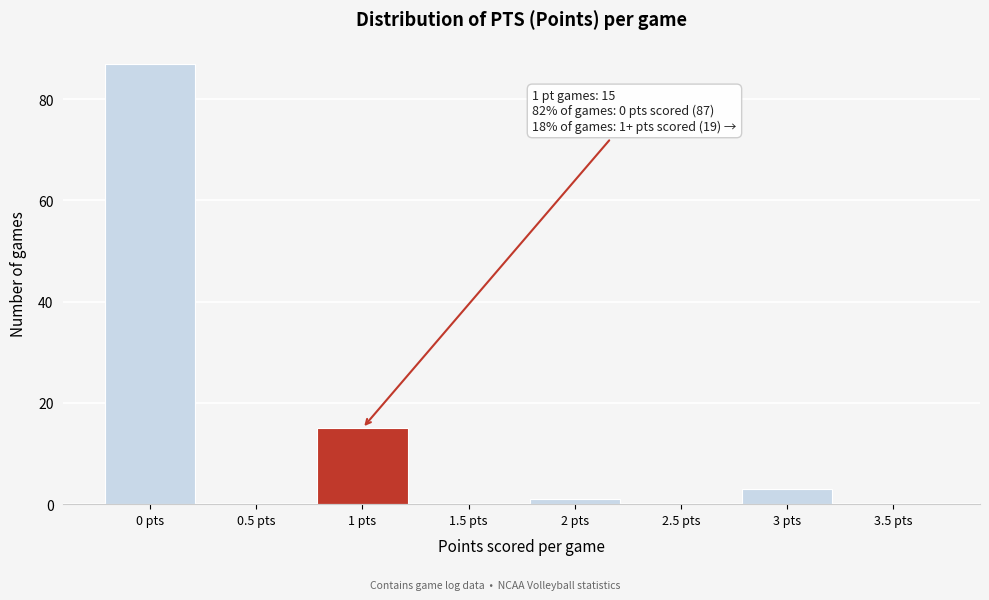

Over which range of the x-axis is the bar tallest?

-0.25 to 0.25